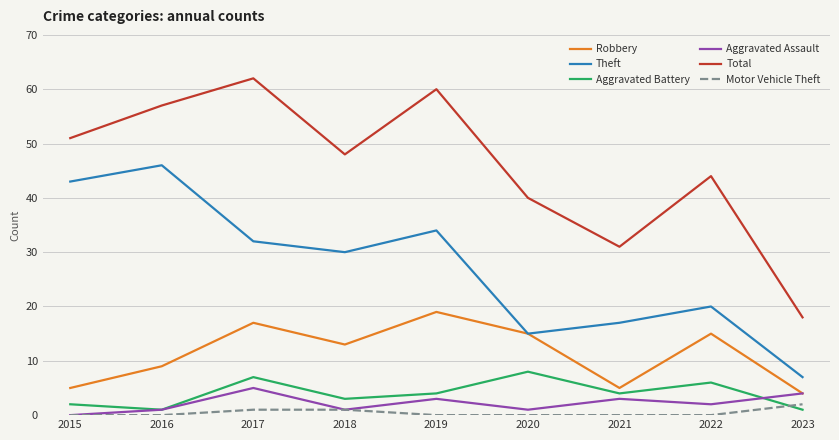

True or false: Theft has a value of 53 at 2017.

False